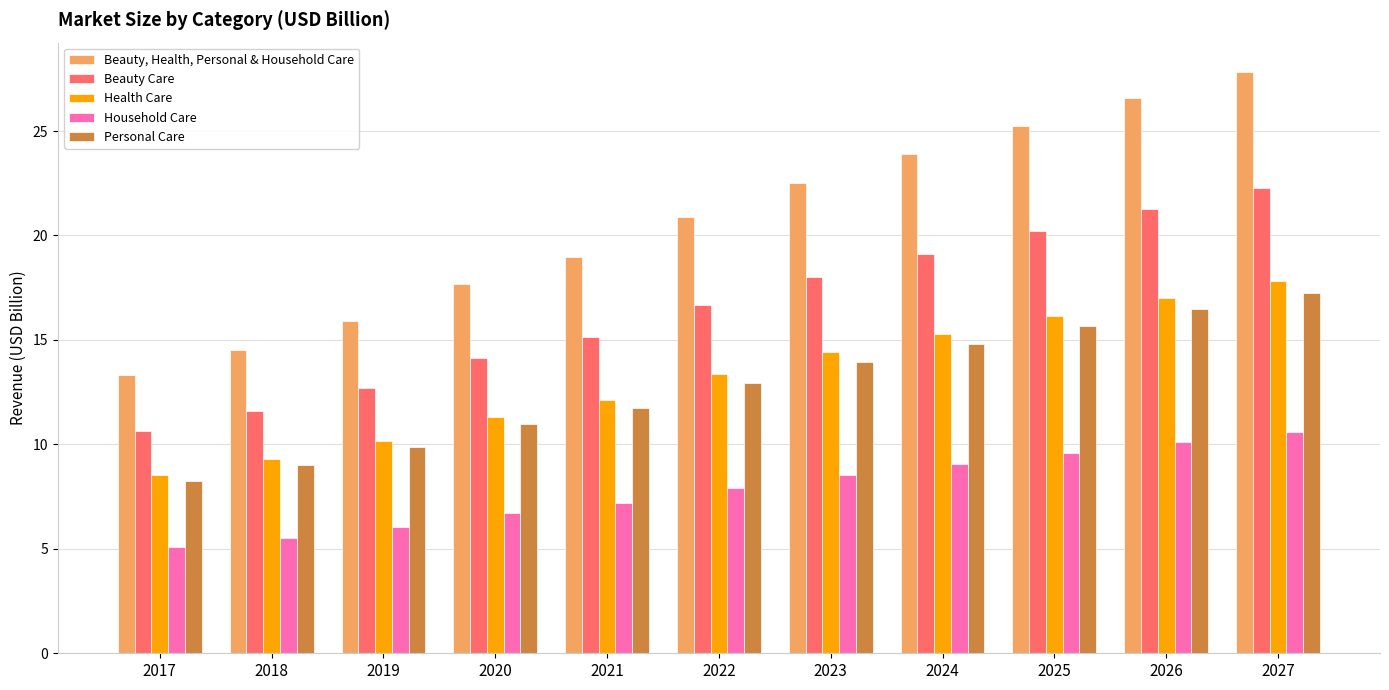

How many groups of bars are there?

11